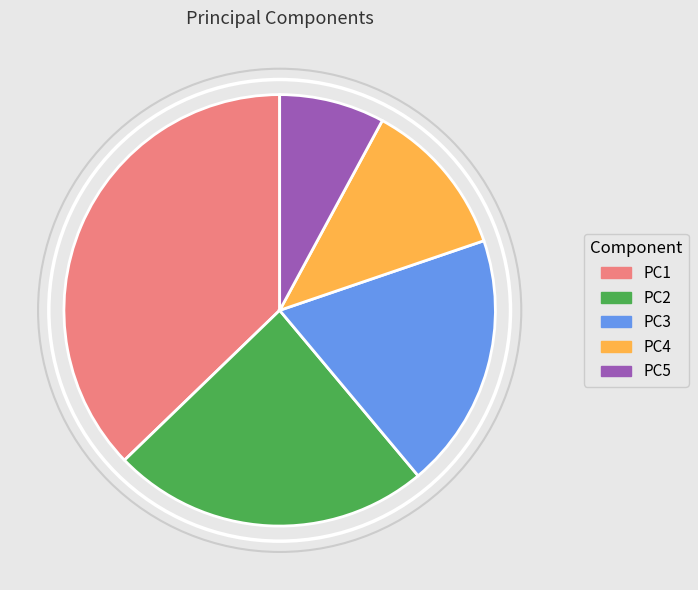

Count the number of slices in the pie.

5